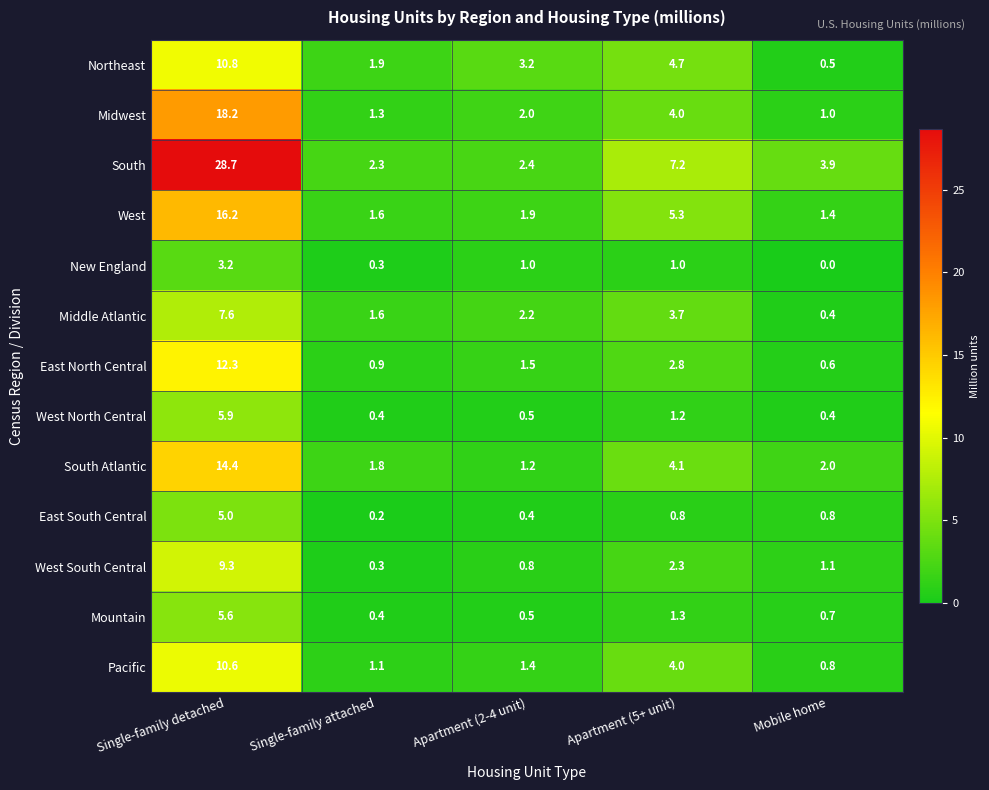

At which label does West South Central first exceed 1?

Single-family detached